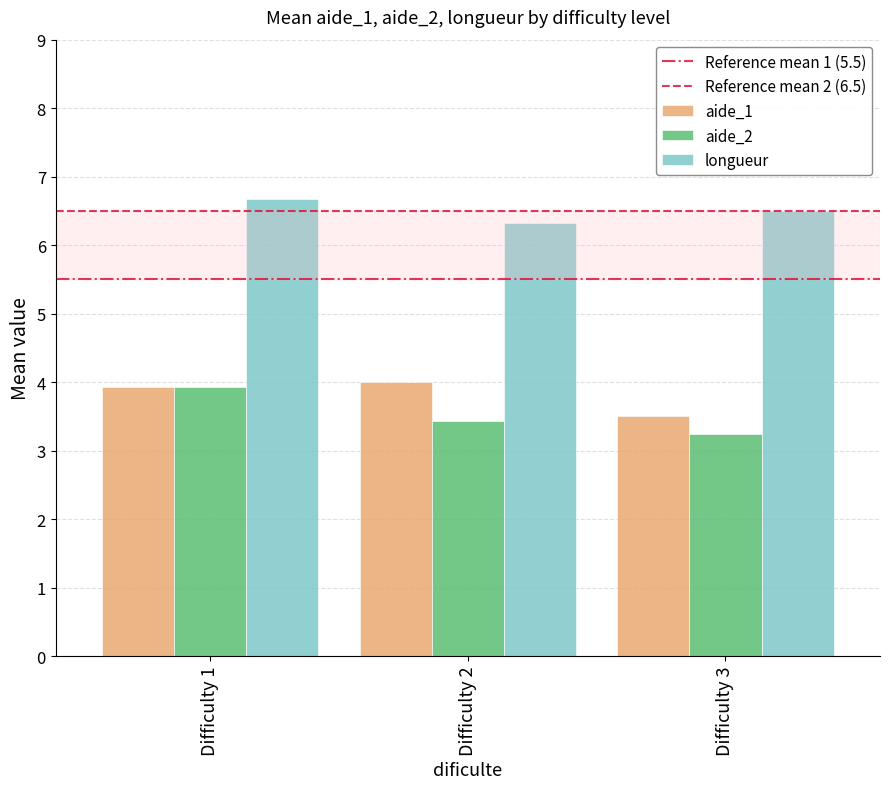

What is the difference between the maximum and minimum values in the aide_1 series?

0.5